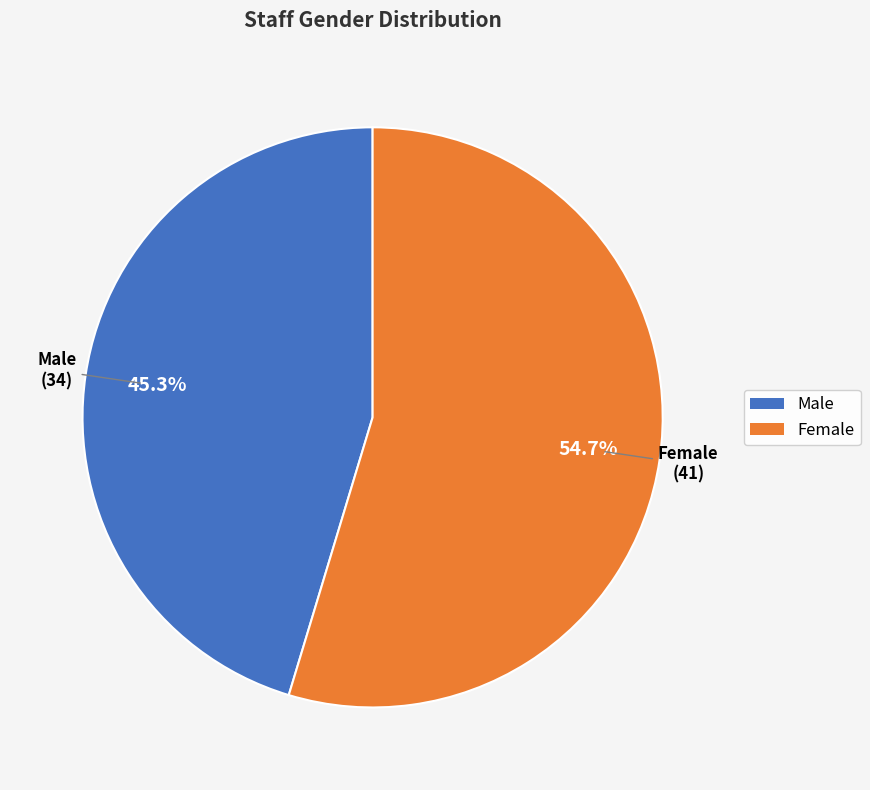

The Male slice represents 40% of the pie. True or false?

False